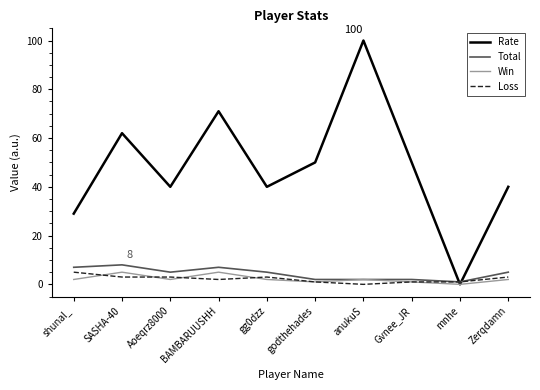

What is the maximum value shown in the chart?

100